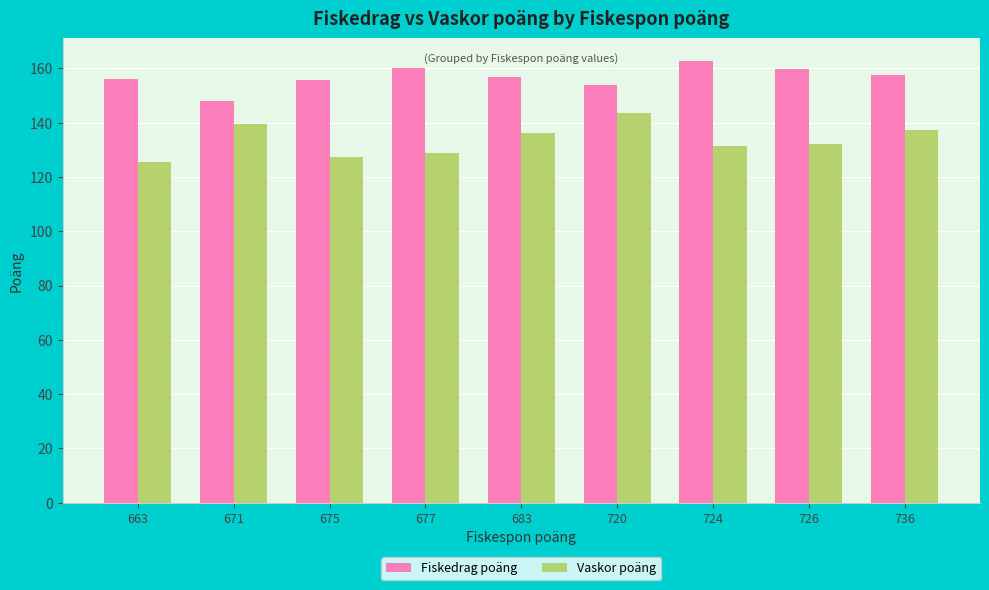

Rank the series by their average value, from highest to lowest.

Fiskedrag poäng, Vaskor poäng